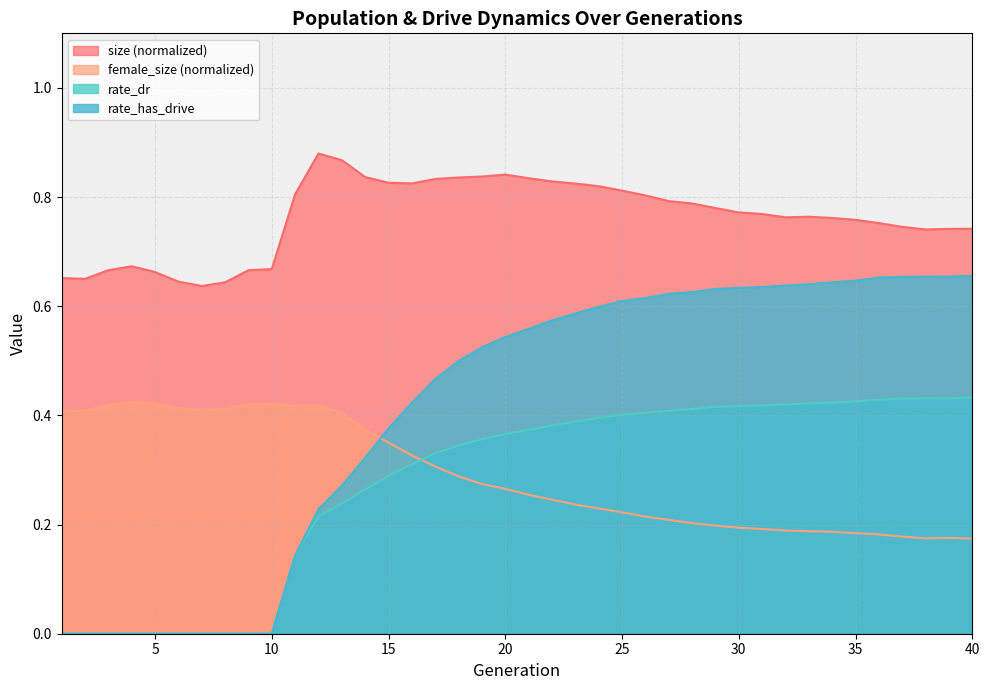

What is the difference between the maximum and second lowest values in the rate_dr series?

0.4